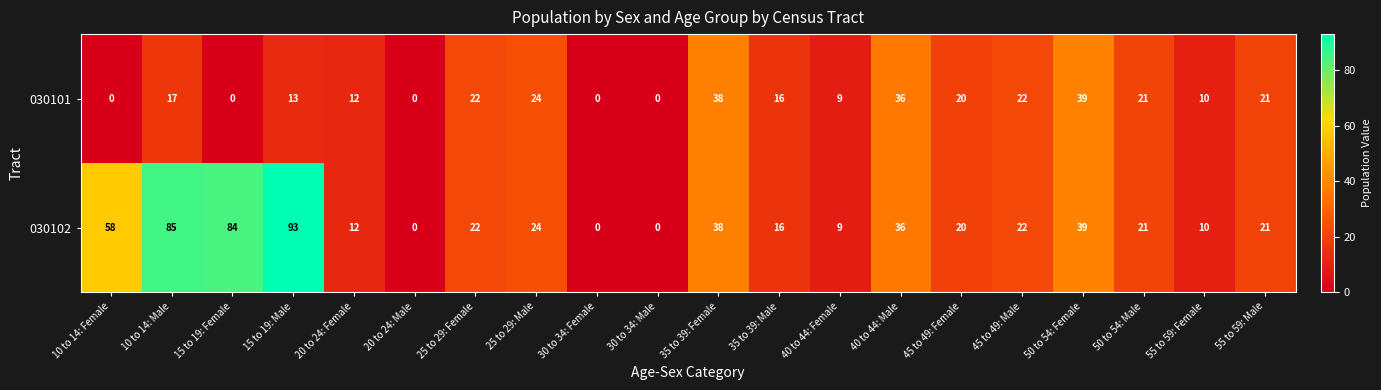

True or false: 030102 has a value of 93 at 15 to 19: Male.

True